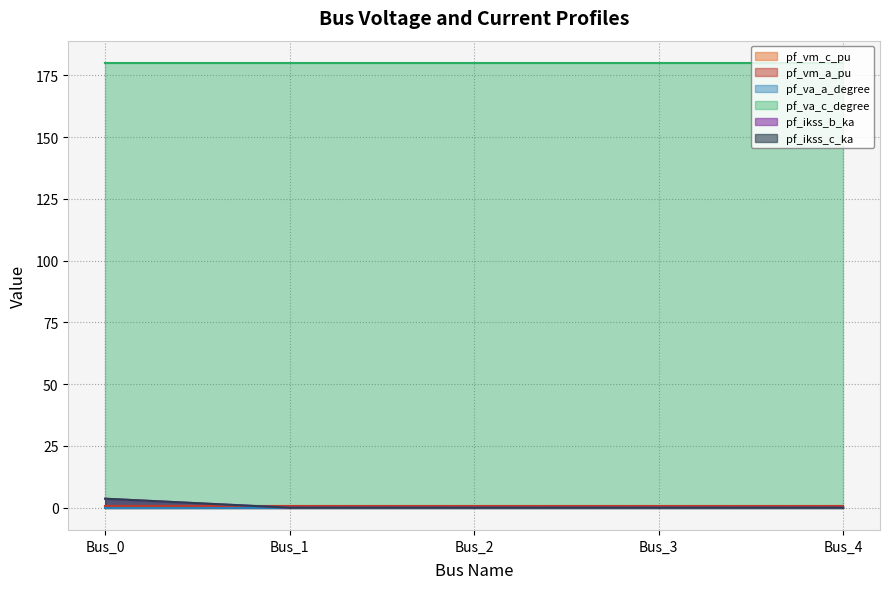

True or false: pf_ikss_c_ka has a value of -2.0 at Bus_1.

False